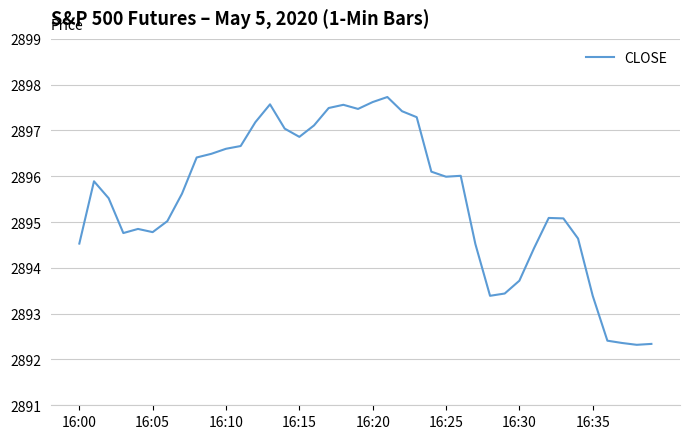

What is the minimum value shown in the chart?

2892.3